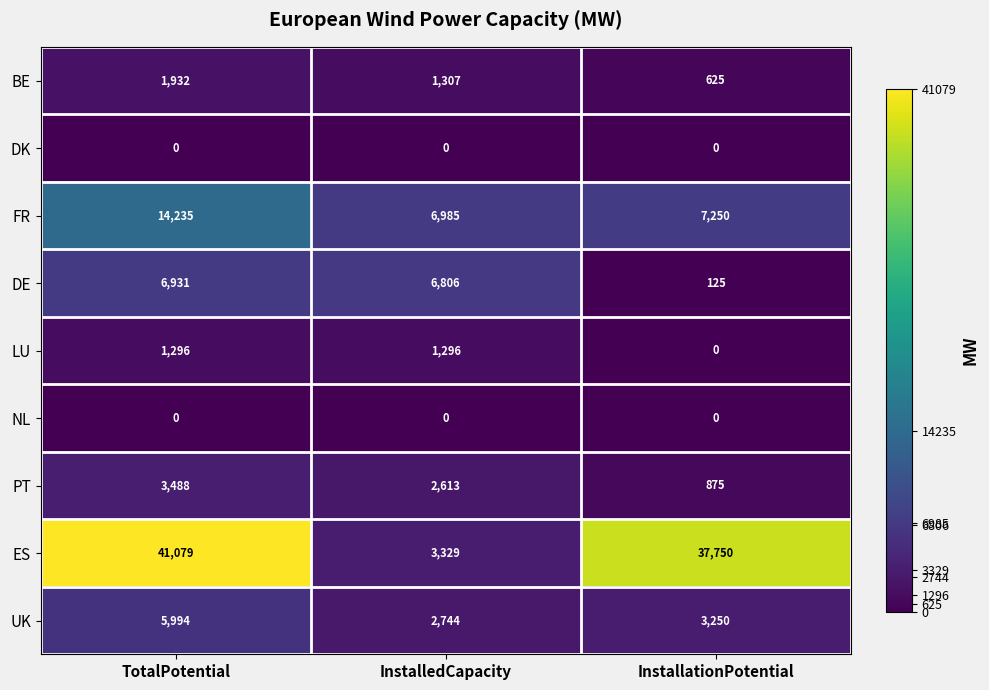

Which series has the largest range (max minus min)?

ES